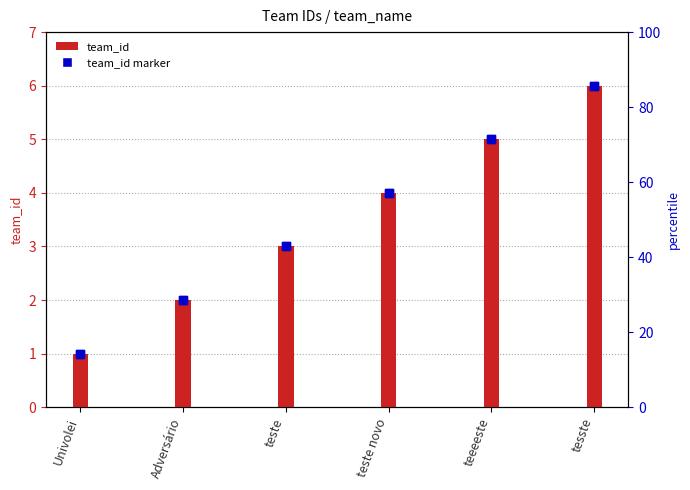

Which series has the largest Y range (max minus min)?

team_id (bar)